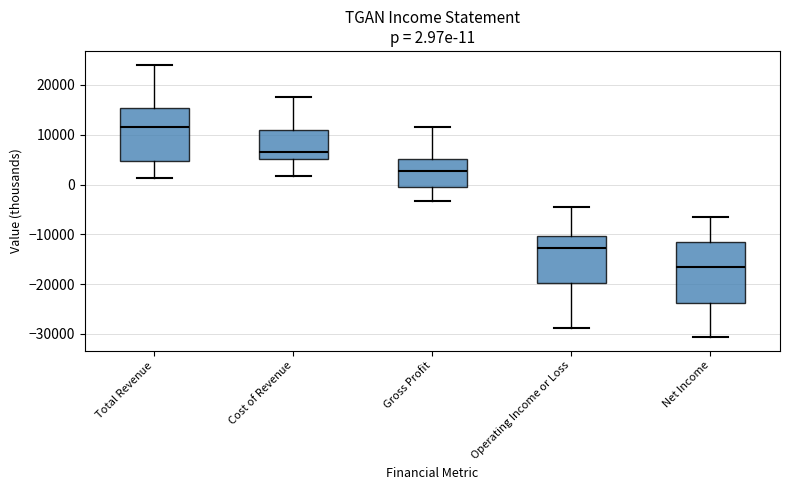

Comparing the boxes themselves (not the whiskers), which one is the tallest?

Net Income